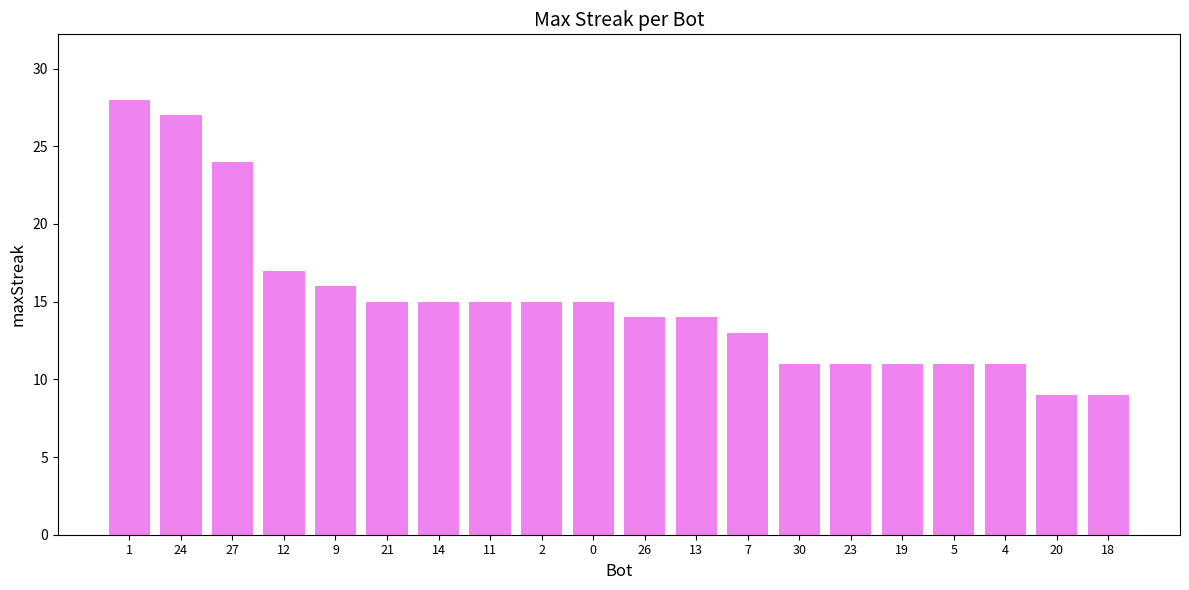

What is the minimum value shown in the chart?

9